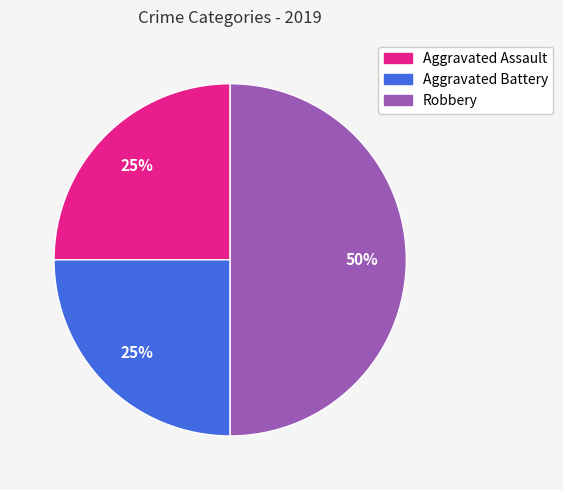

Is the sum of Robbery and Aggravated Assault greater than half?

Yes